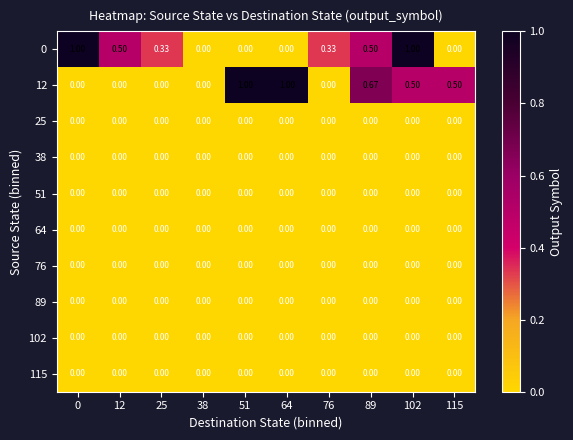

What is the difference between the highest and lowest values at 102?

1.0